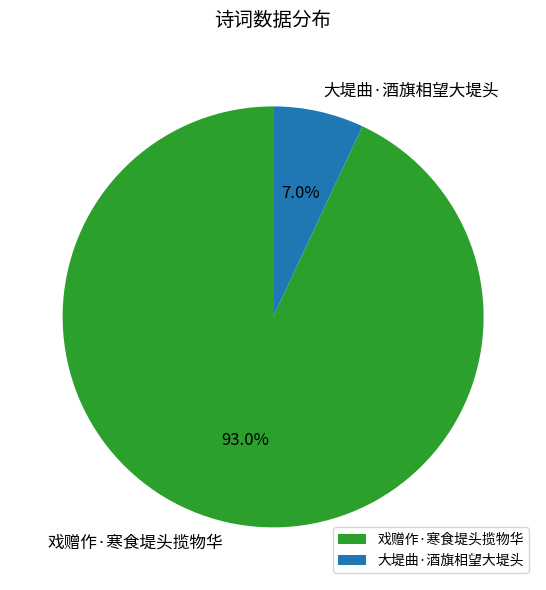

To the nearest percent, what percentage of the pie is 大堤曲·酒旗相望大堤头?

7%